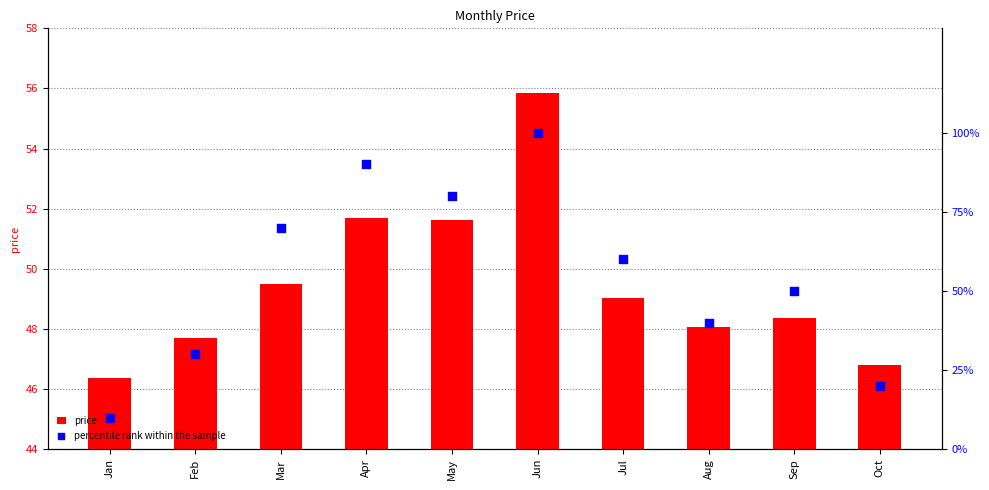

Which series contains the lowest Y value?

percentile rank within the sample